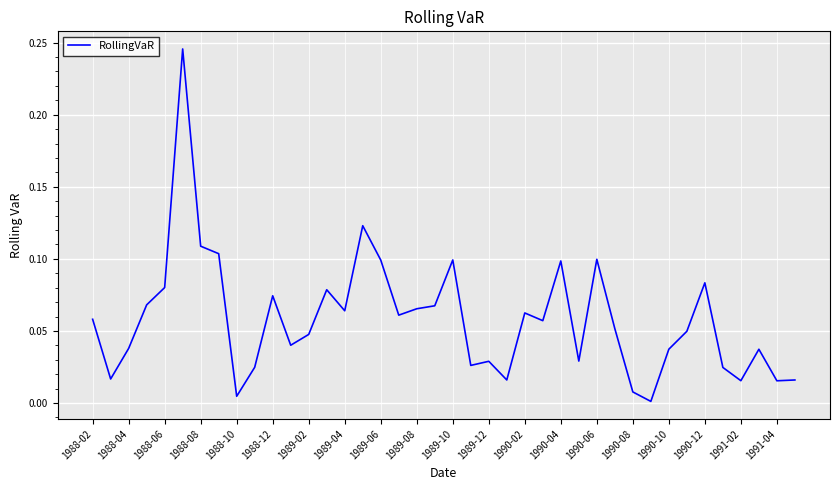

Does the chart have visible grid lines?

Yes